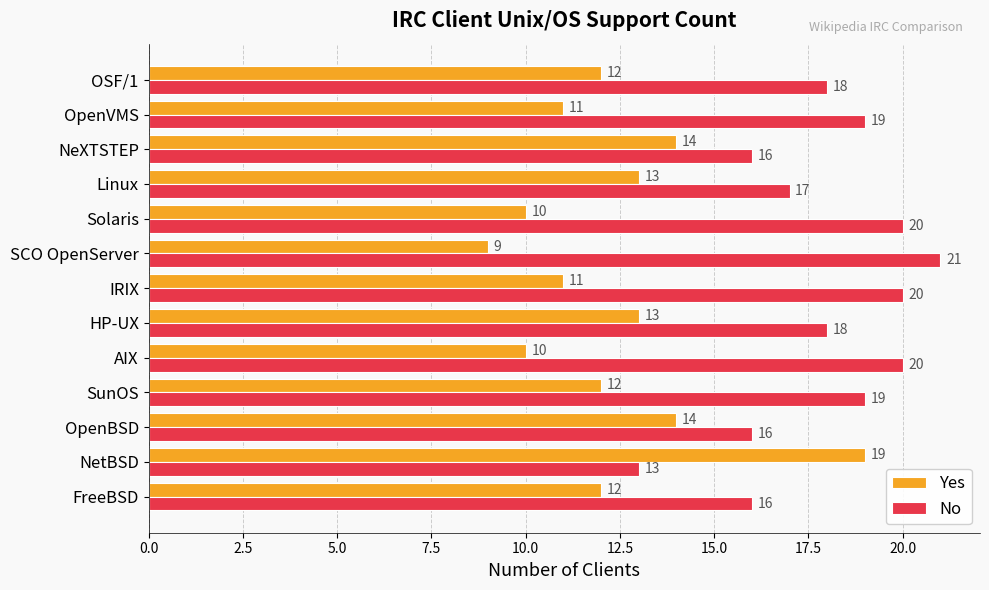

How many Yes values are between 11 and 13?

7